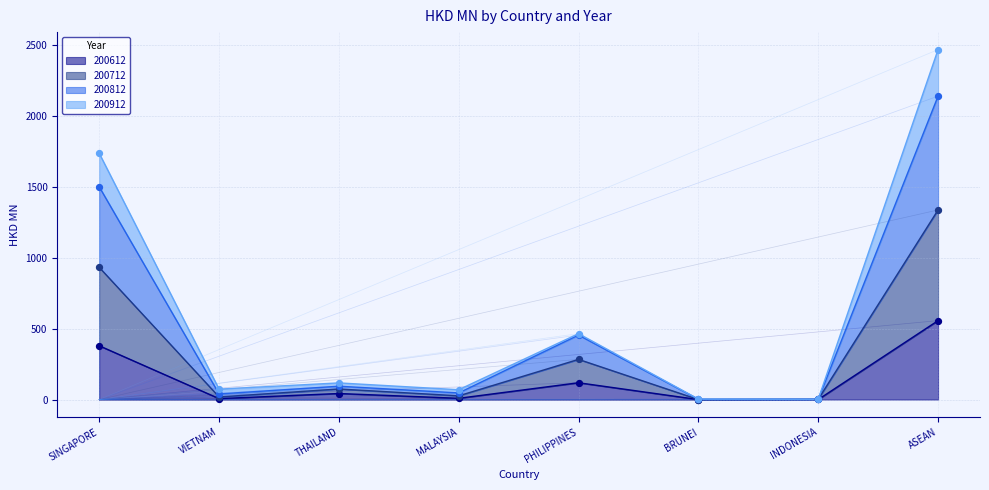

At which category is the sum across all series the highest?

ASEAN